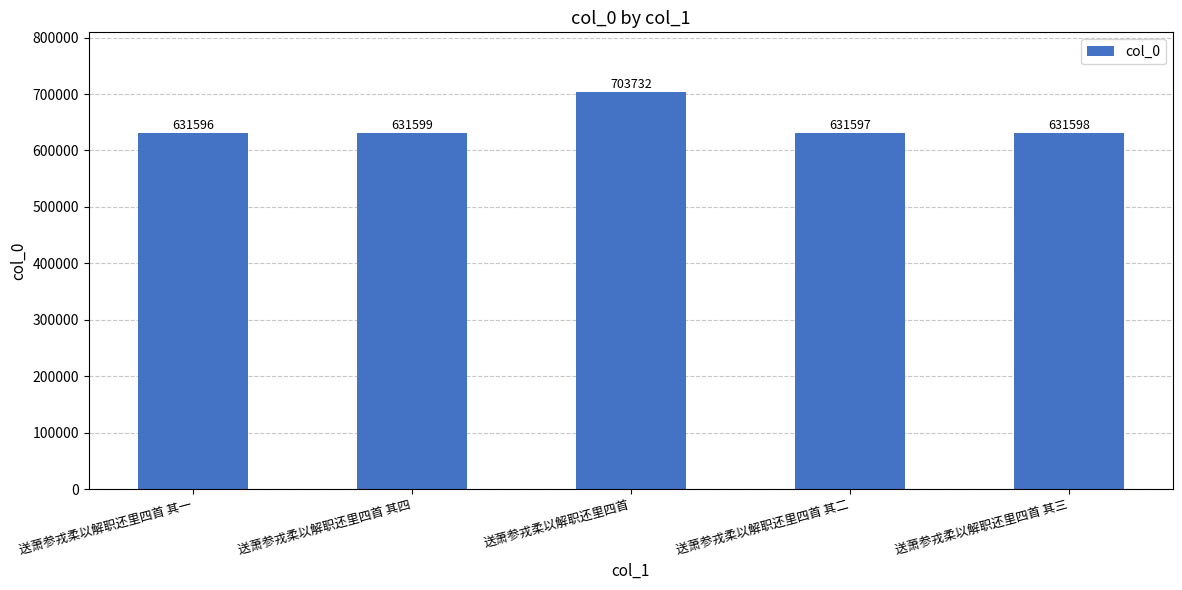

The chart shows a value of 631598 at 送萧参戎柔以解职还里四首 其三. True or false?

True